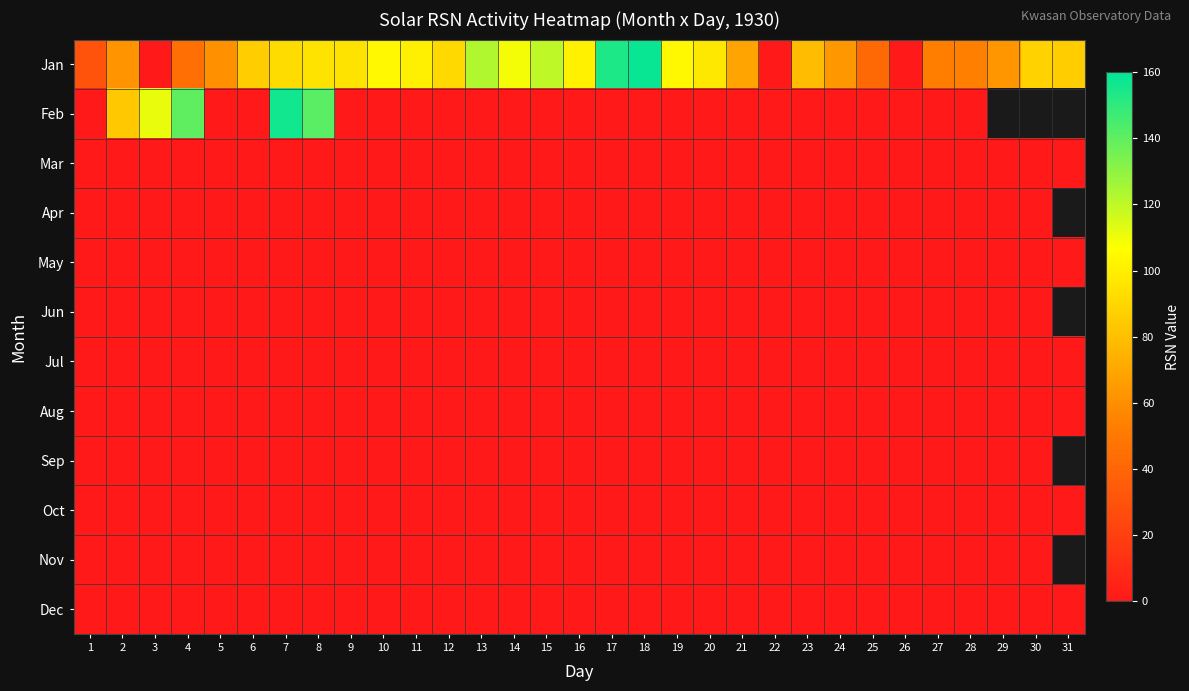

Which series has the widest spread of values?

Jan